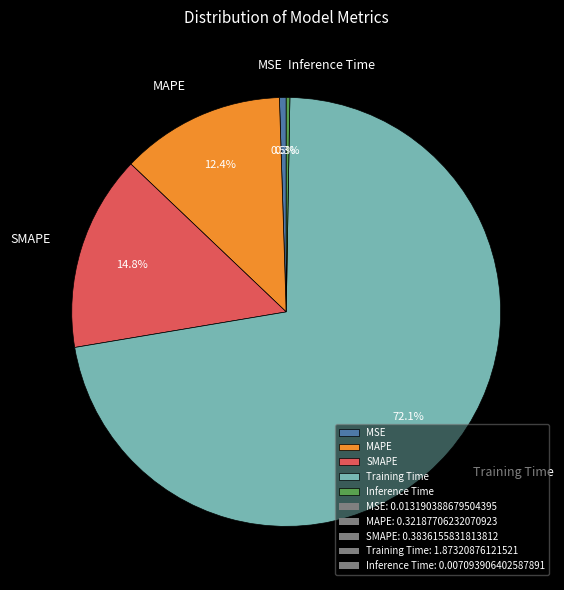

To the nearest percent, what is the average slice percentage?

20%